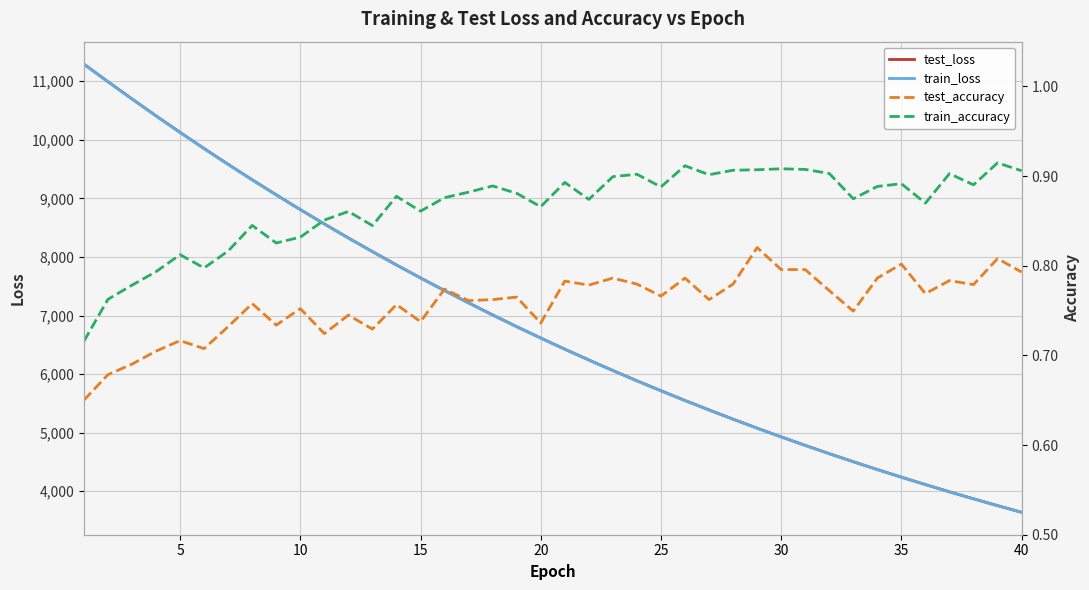

List the series in order of their peak value, lowest first.

test_accuracy, train_accuracy, train_loss, test_loss